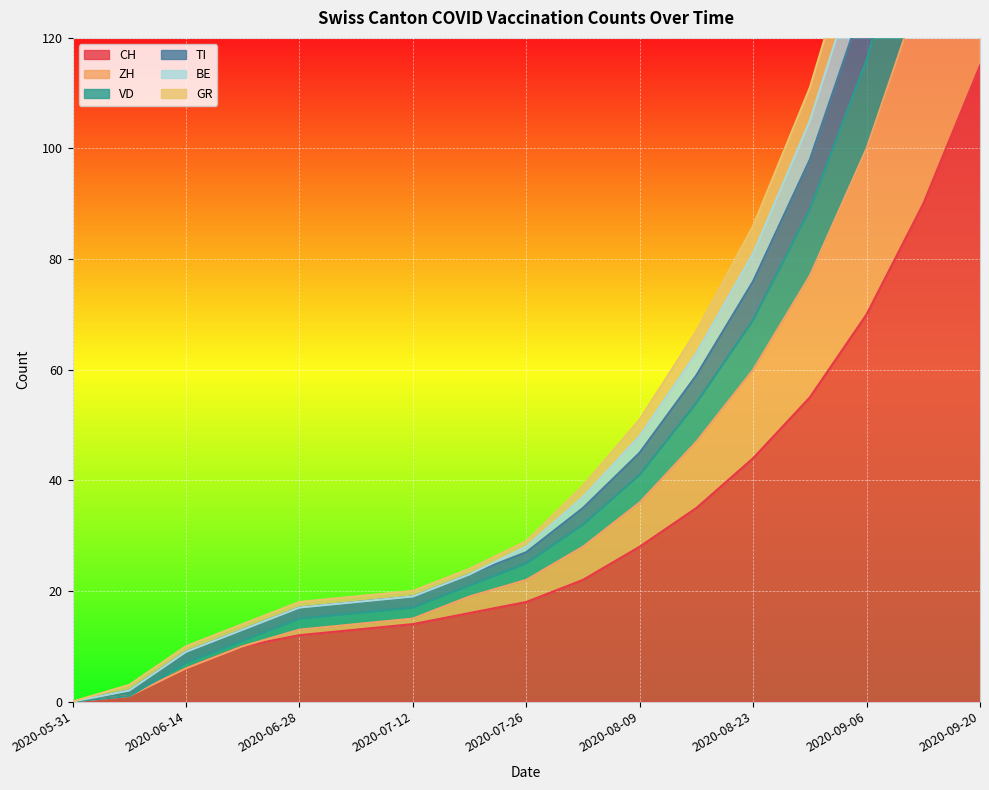

Between 2020-05-31 and 11, which series saw the biggest shift?

ZH